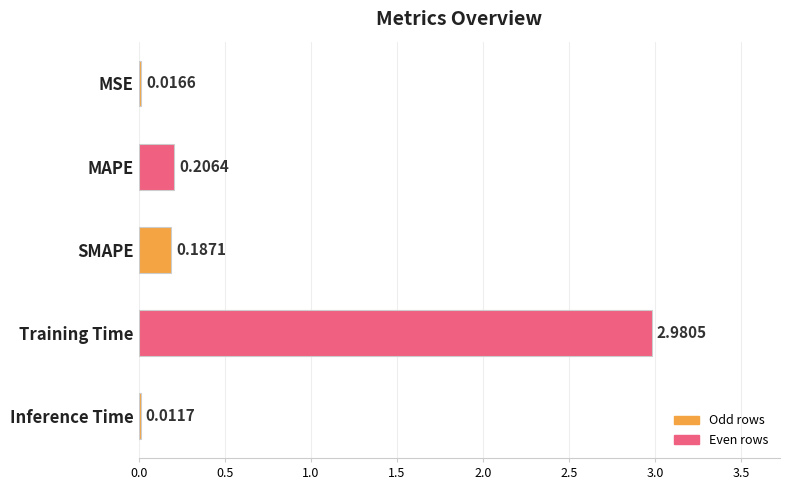

Which label corresponds to the largest value in the chart?

Training Time